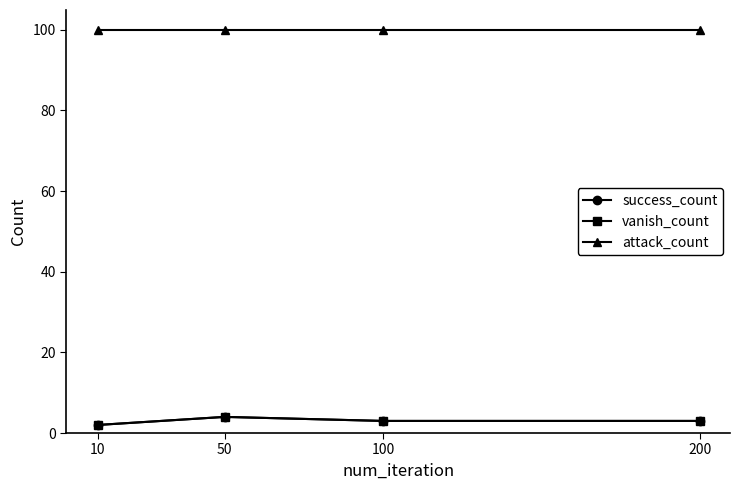

What is the difference between the highest and lowest values at 50?

96